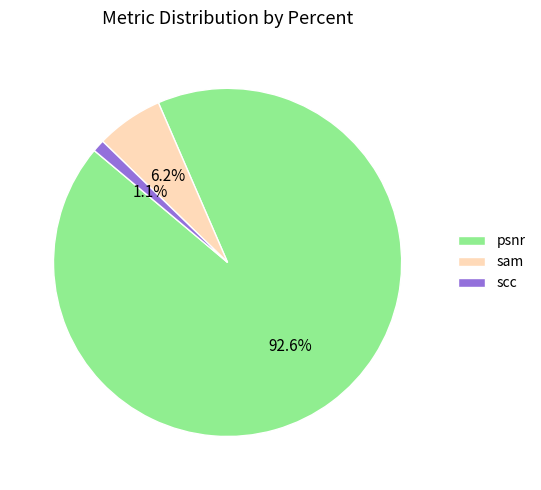

What percentage is the psnr slice, to the nearest percent?

93%